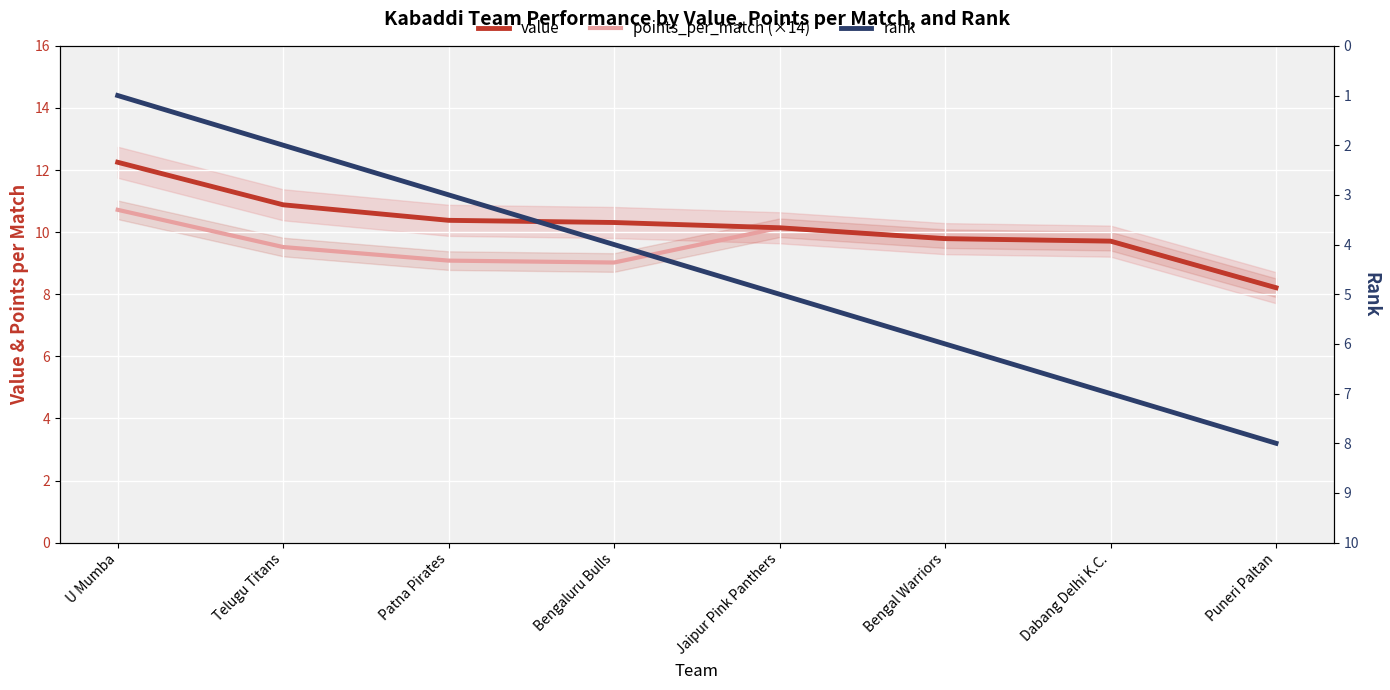

What is the label of the 4th point from the right?

Jaipur Pink Panthers